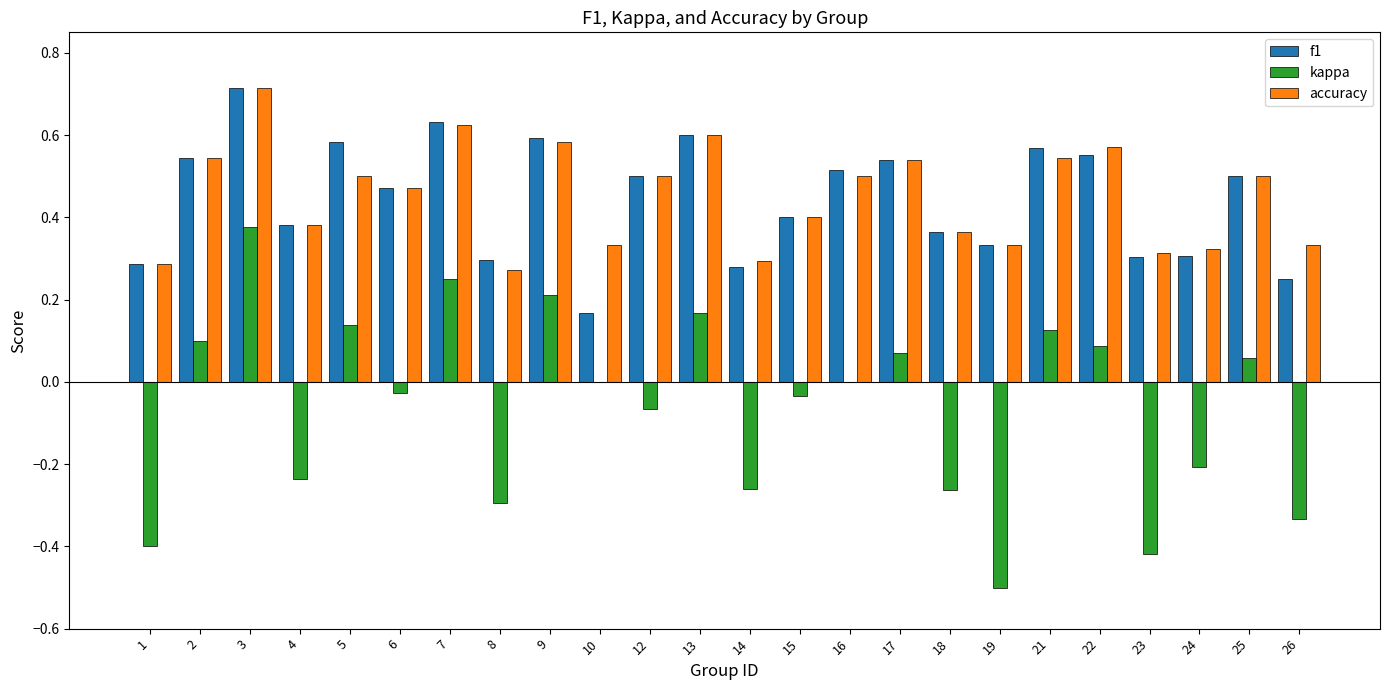

What is the sum of the accuracy values at 15 and 10?

0.7